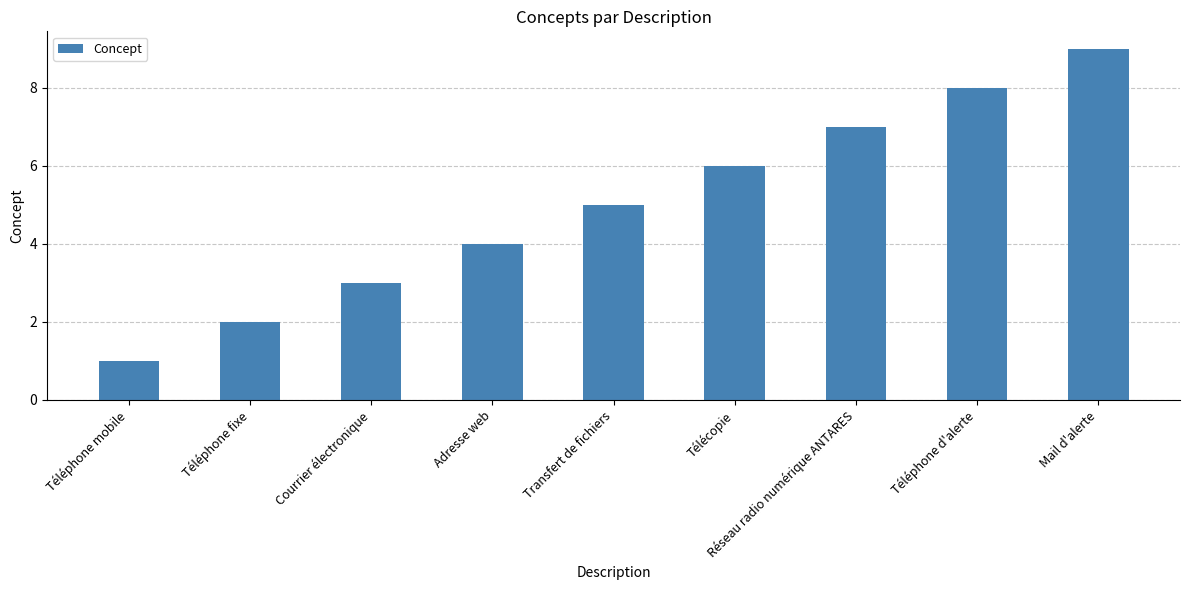

How many data points does each series have?

9